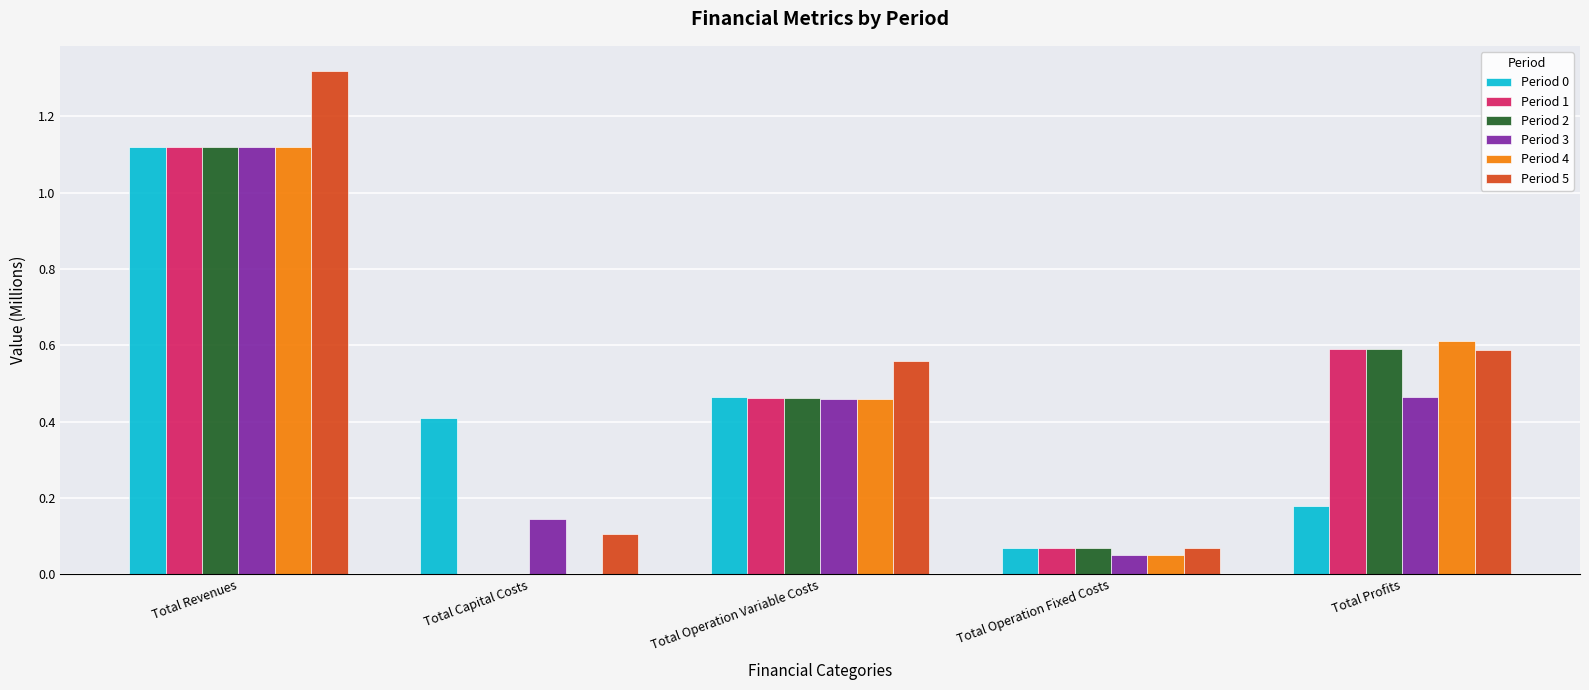

How many groups of bars are there?

5